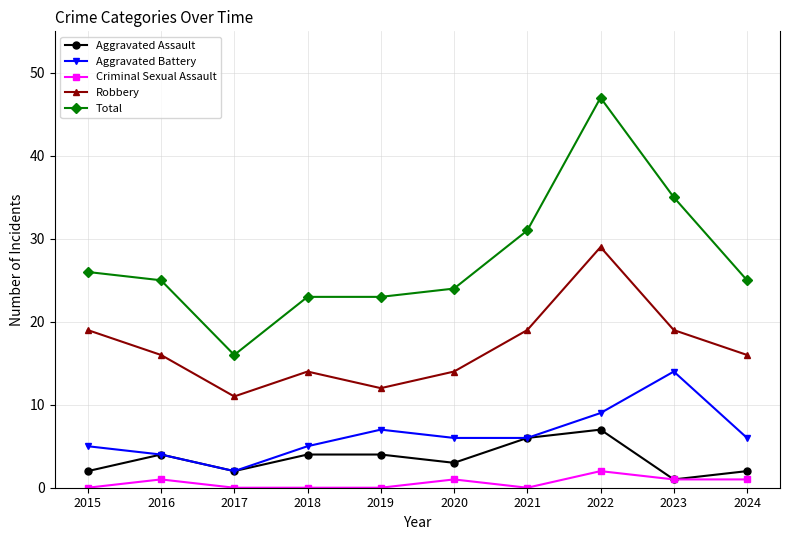

What is the difference between the second highest and second lowest values in the Criminal Sexual Assault series?

1